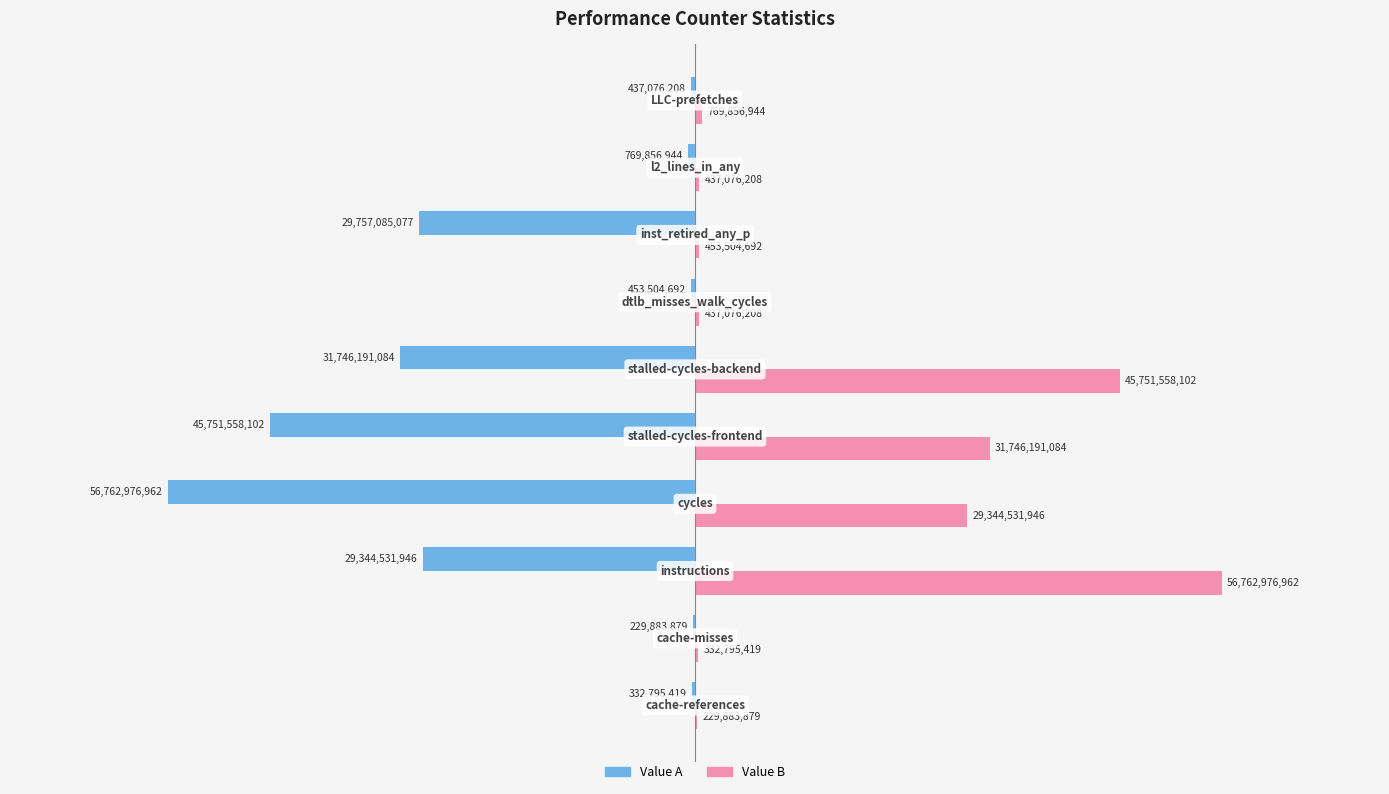

What are all the series names shown in the legend?

Value A, Value B